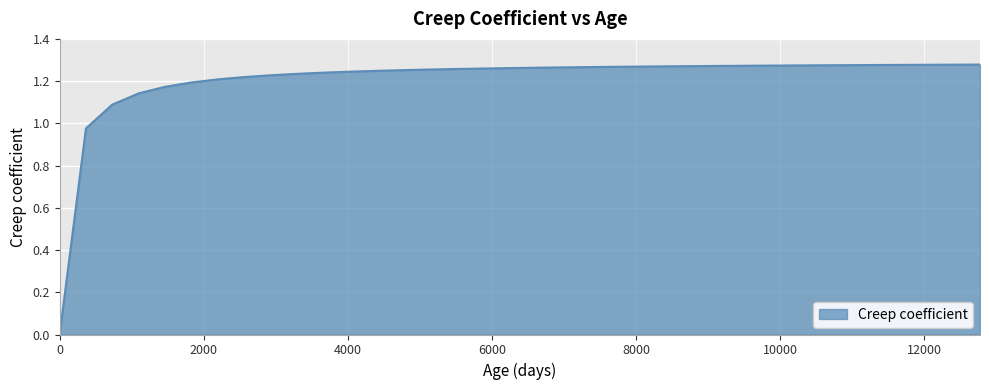

What is the difference between the maximum and minimum values?

1.3